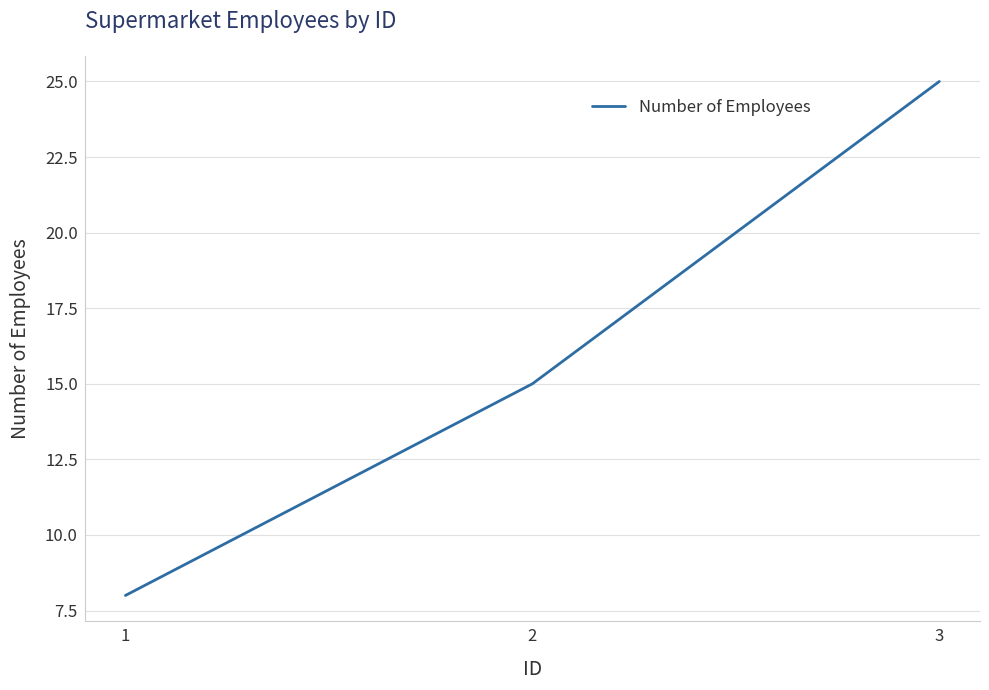

What is the sum of all values?

48